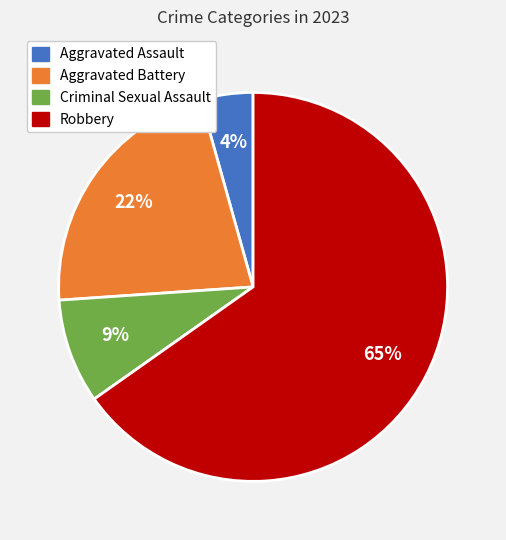

Rank the categories by value from highest to lowest.

Robbery, Aggravated Battery, Criminal Sexual Assault, Aggravated Assault